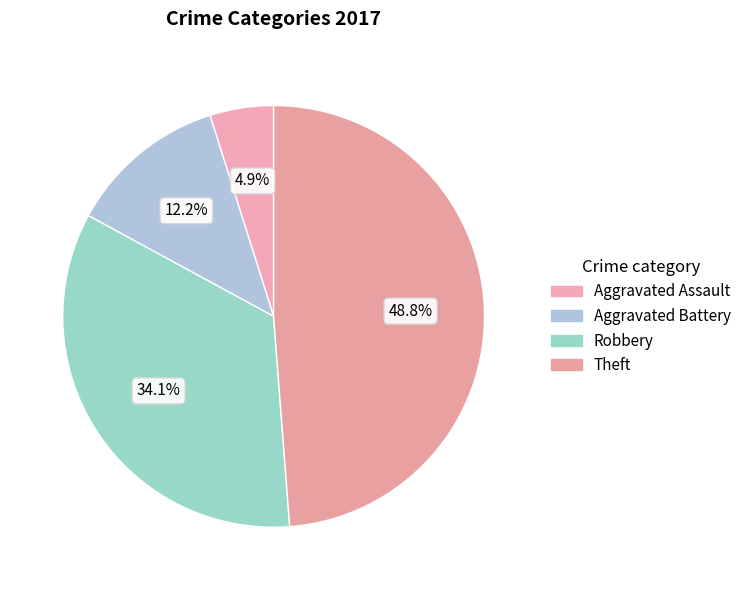

Rank the categories by value from lowest to highest.

Aggravated Assault, Aggravated Battery, Robbery, Theft